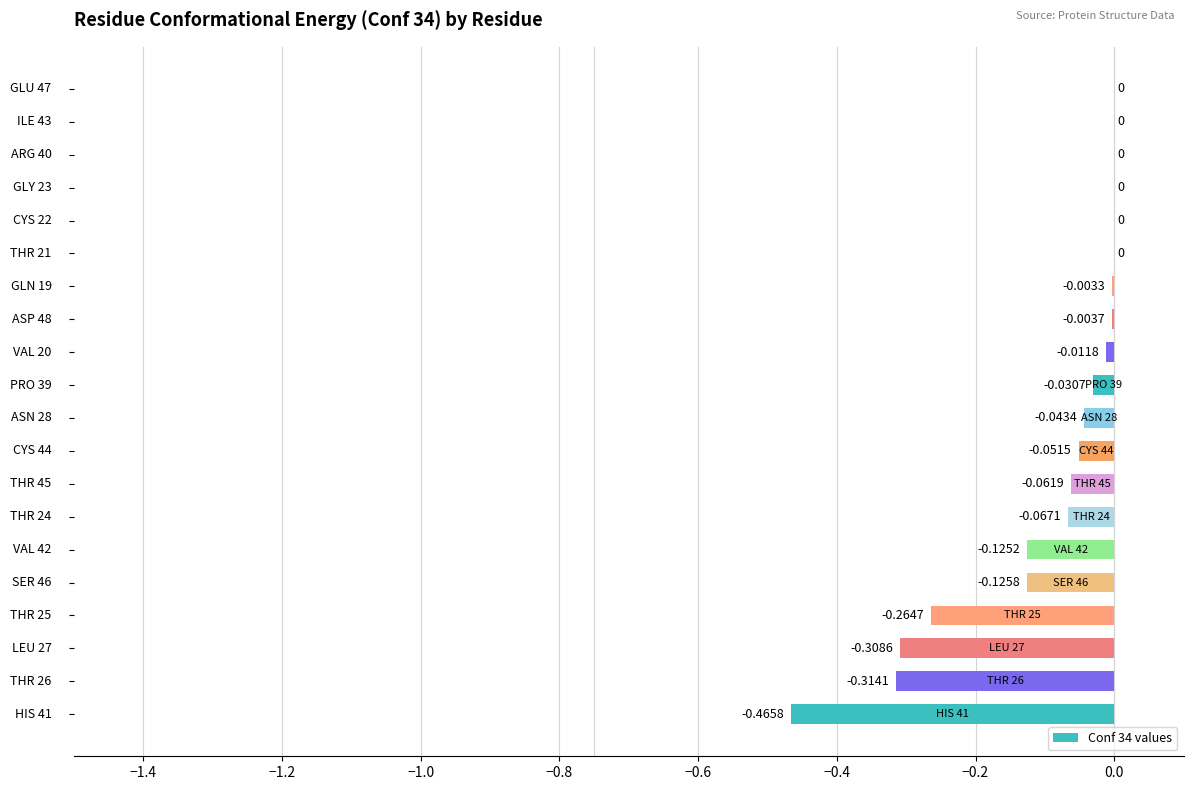

What is the sum of all values?

-1.9